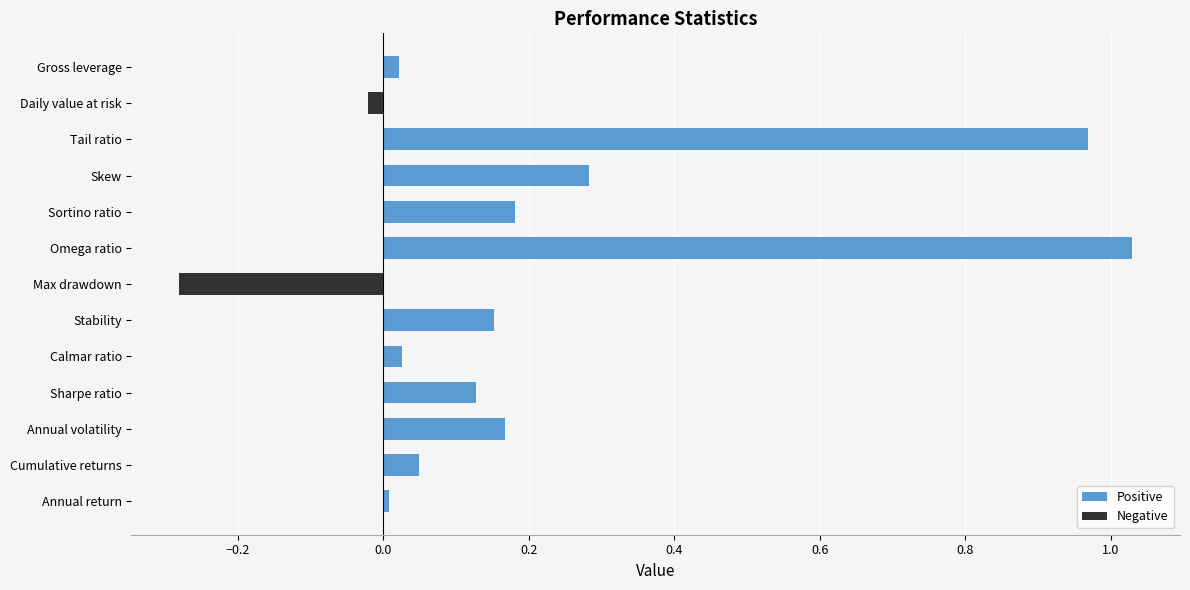

Is the value of Negative at Stability greater than the value of Positive at Stability?

No